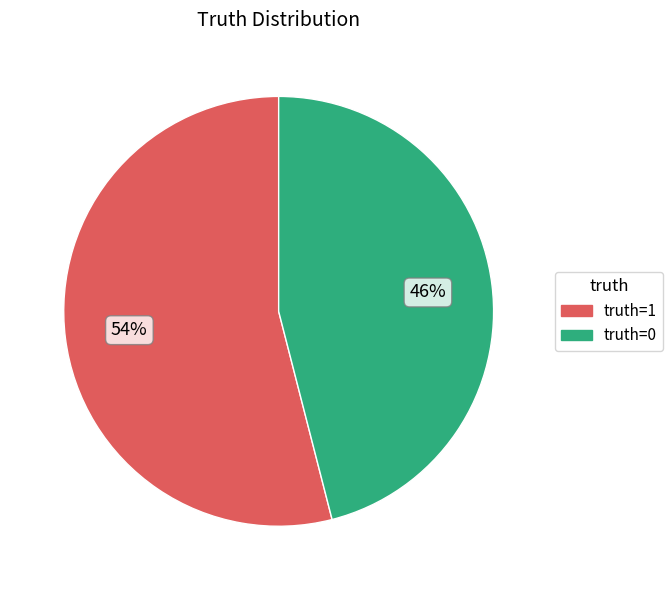

Is it true that truth=1 is 54% of the pie?

True